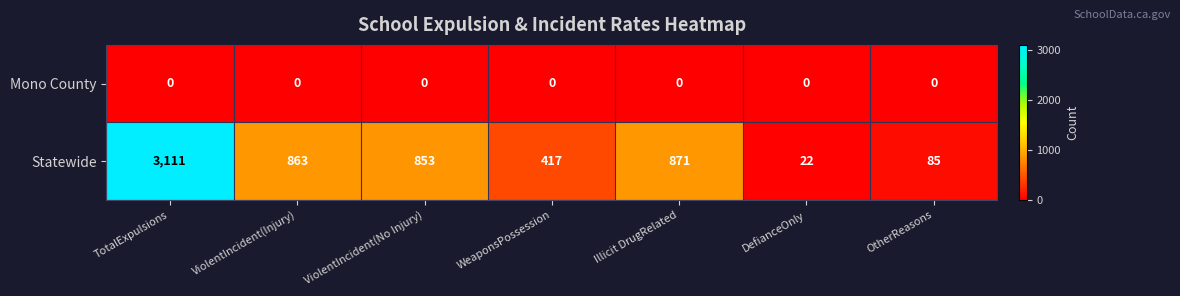

Is it true that Mono County equals 0 at DefianceOnly?

True